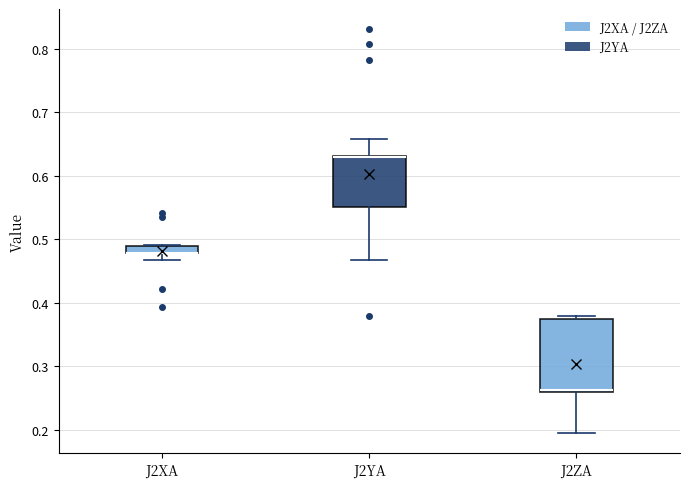

Where is the lower edge of the box for J2YA on the y-axis? The values are not printed on the chart, so give them approximately, as read against the axis.

0.55